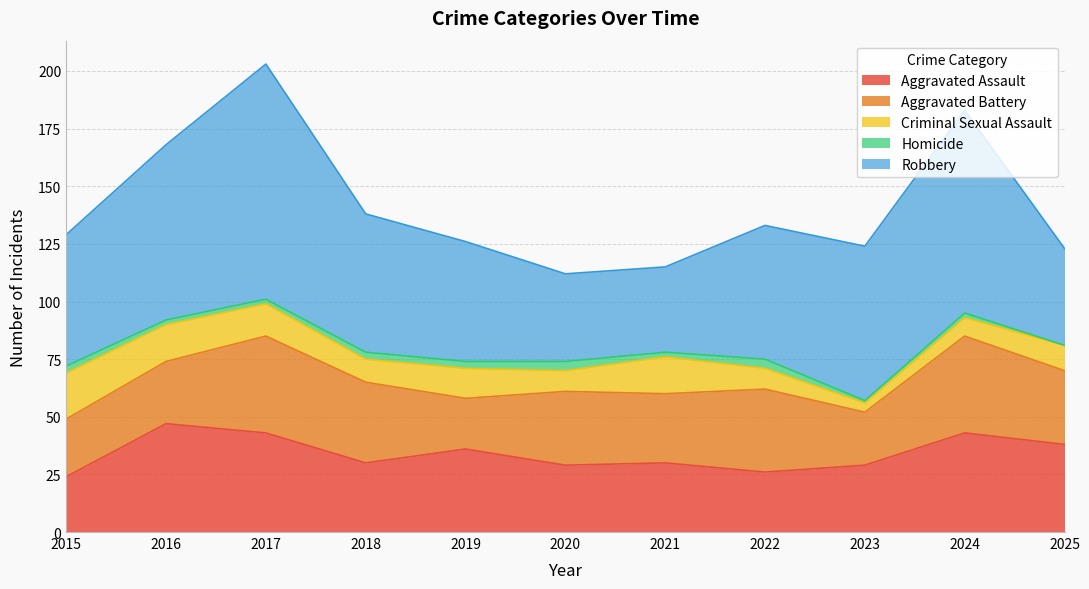

Which series has the largest total across all categories?

Robbery